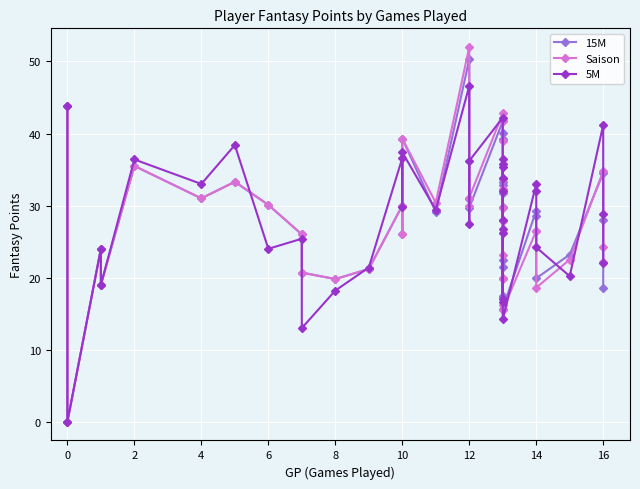

At which category is the sum across all series the highest?

12